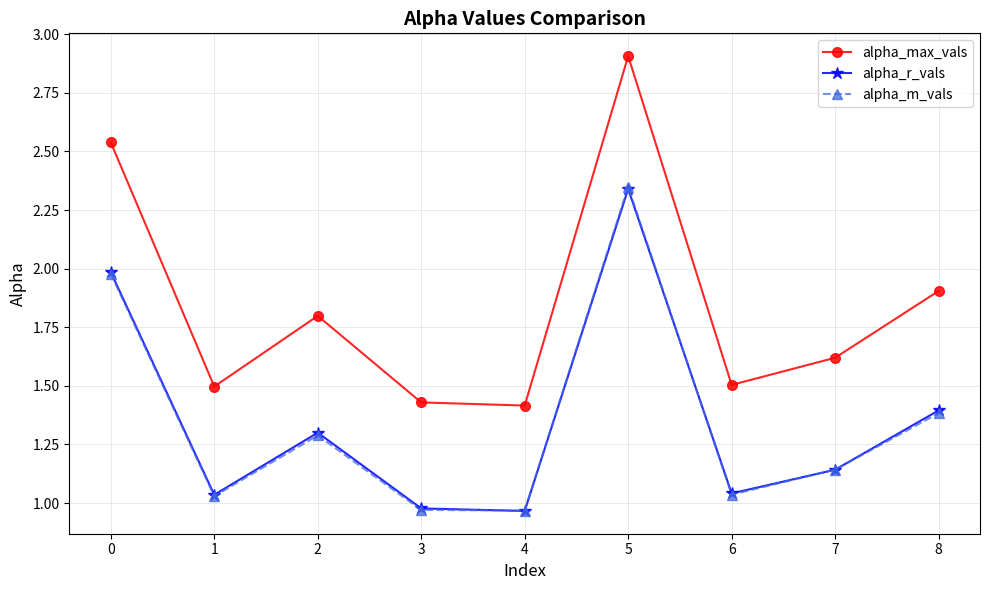

True or false: alpha_r_vals and alpha_max_vals intersect in this chart.

False